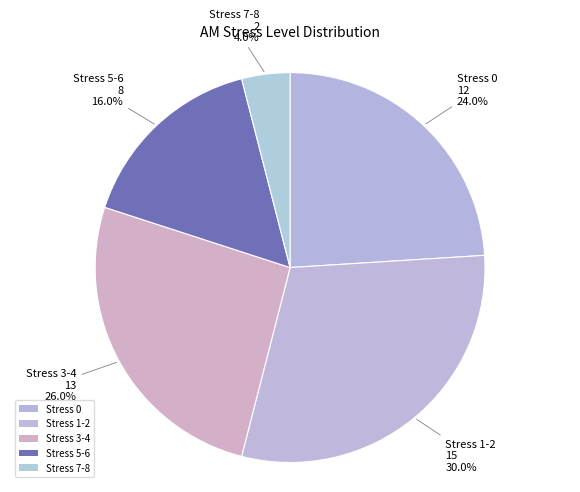

How many segments does this pie chart have?

5